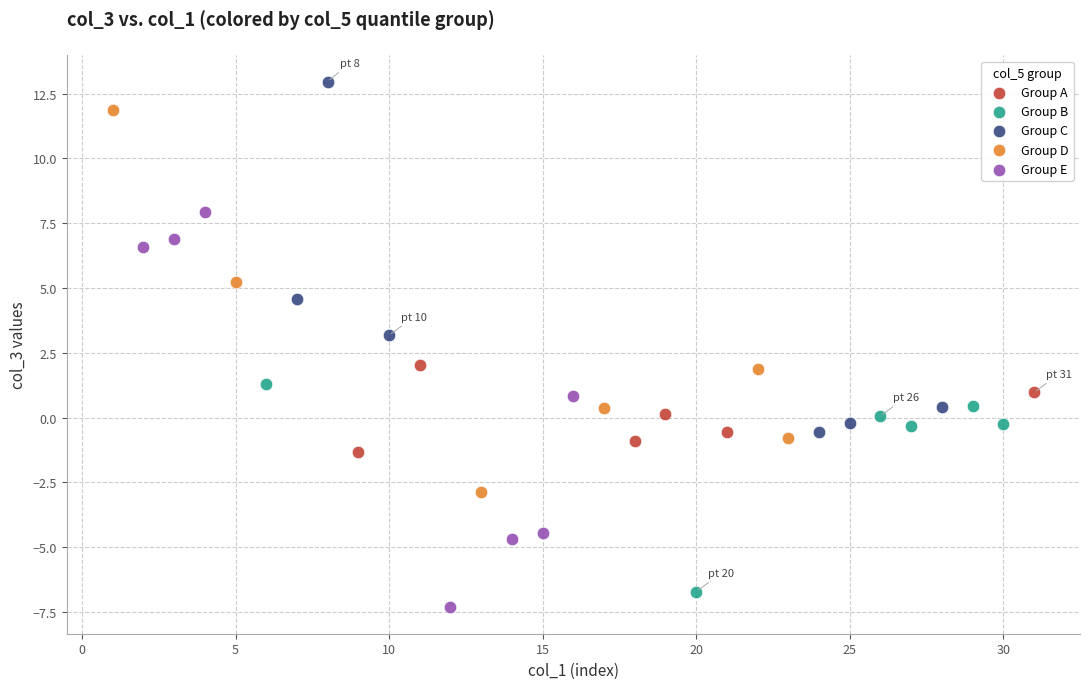

Which series contains the highest Y value?

Group C